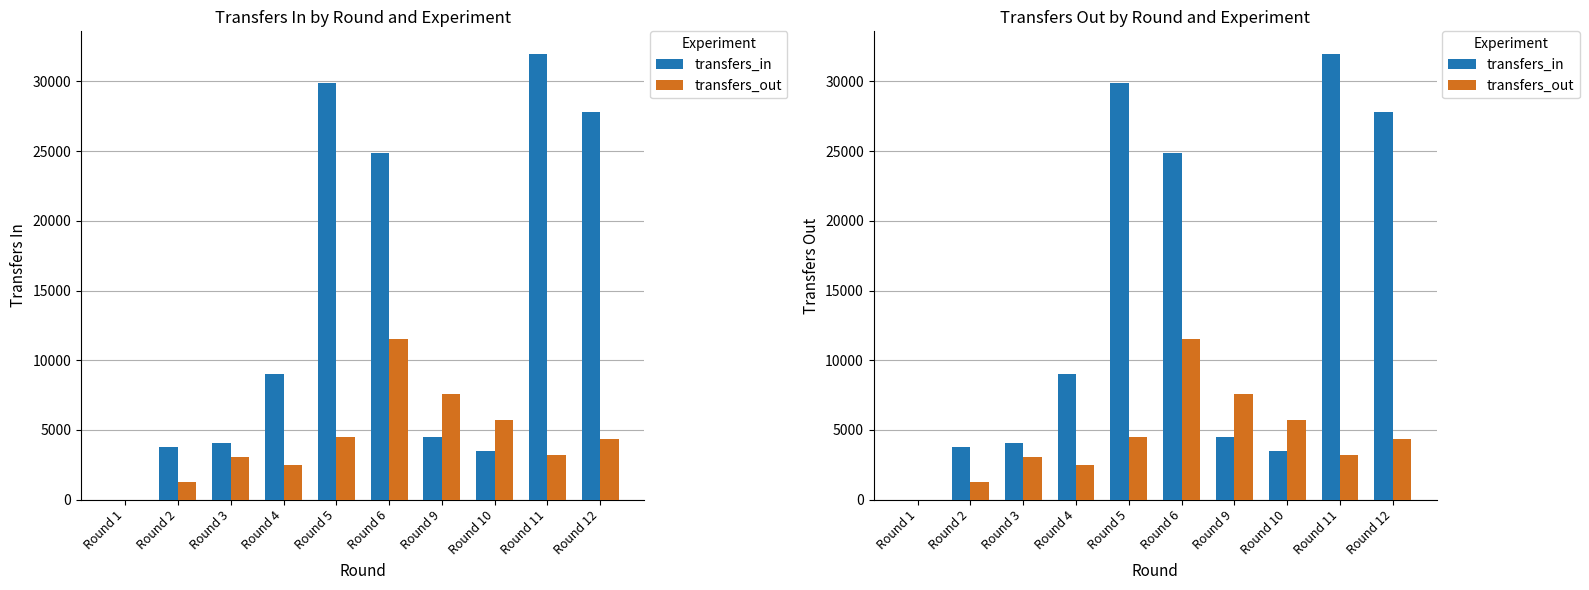

Reading left to right, what are all the values shown in this chart?

transfers_in: 0	3746	4094	8993	29886	24886	4505	3459	31994	27836
transfers_out: 0	1257	3056	2511	4488	11493	7565	5729	3182	4322